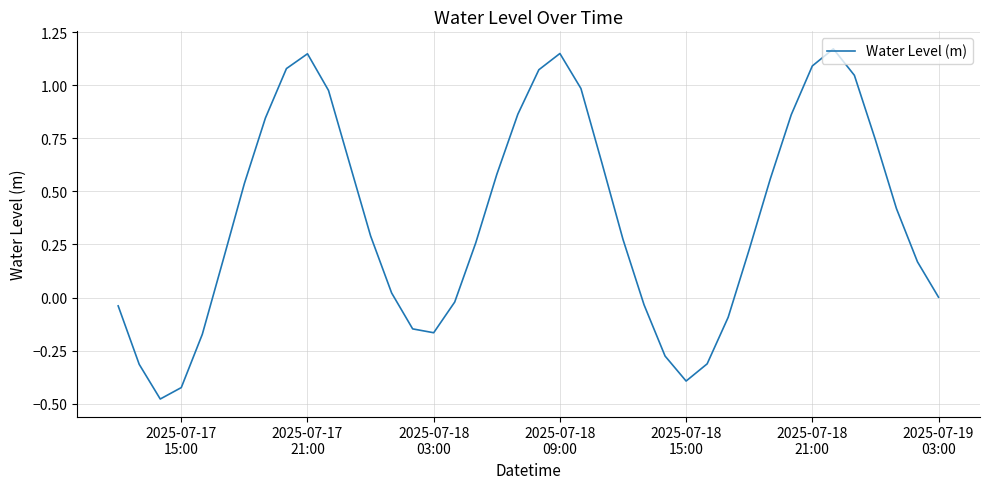

Is this an area chart (filled region under the line)?

No